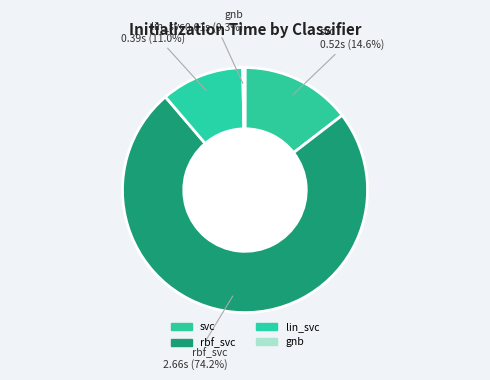

To the nearest percent, what portion does lin_svc represent?

11%